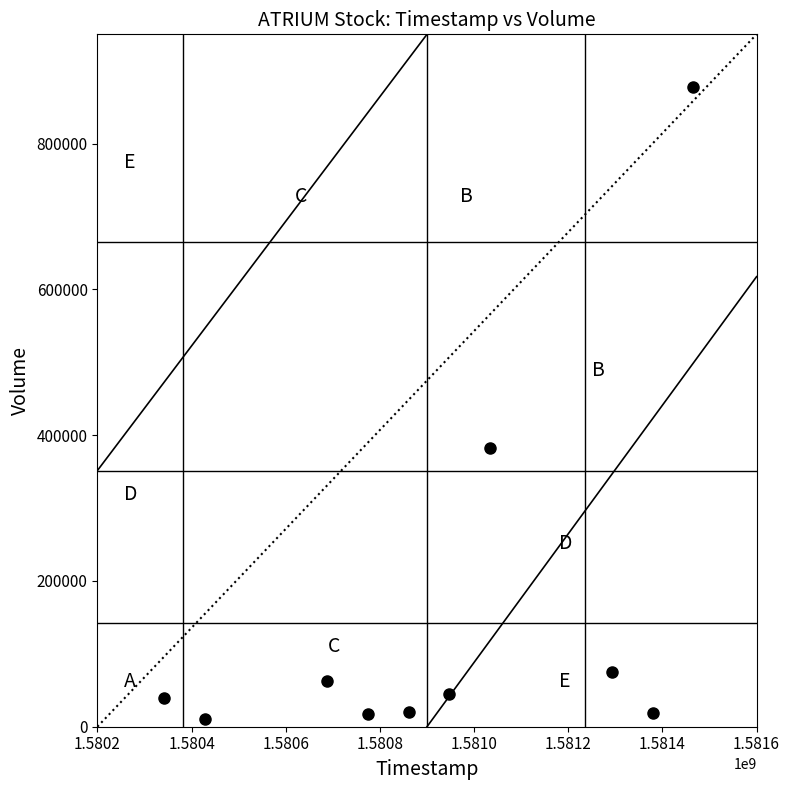

What is the average Y value?

154860